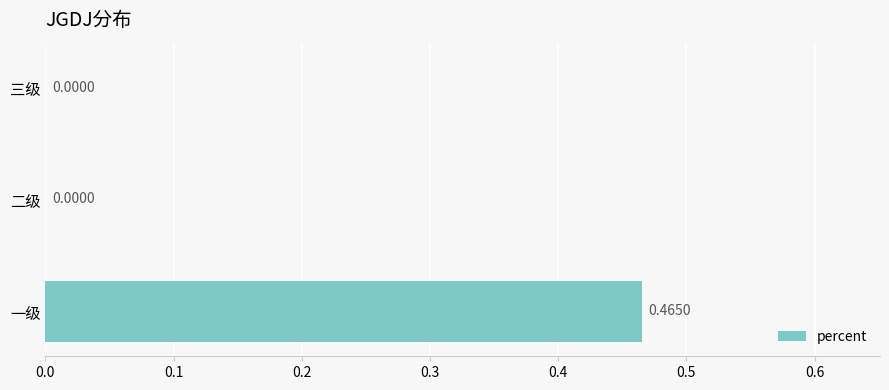

What is the change in value from 一级 to 二级?

-0.5